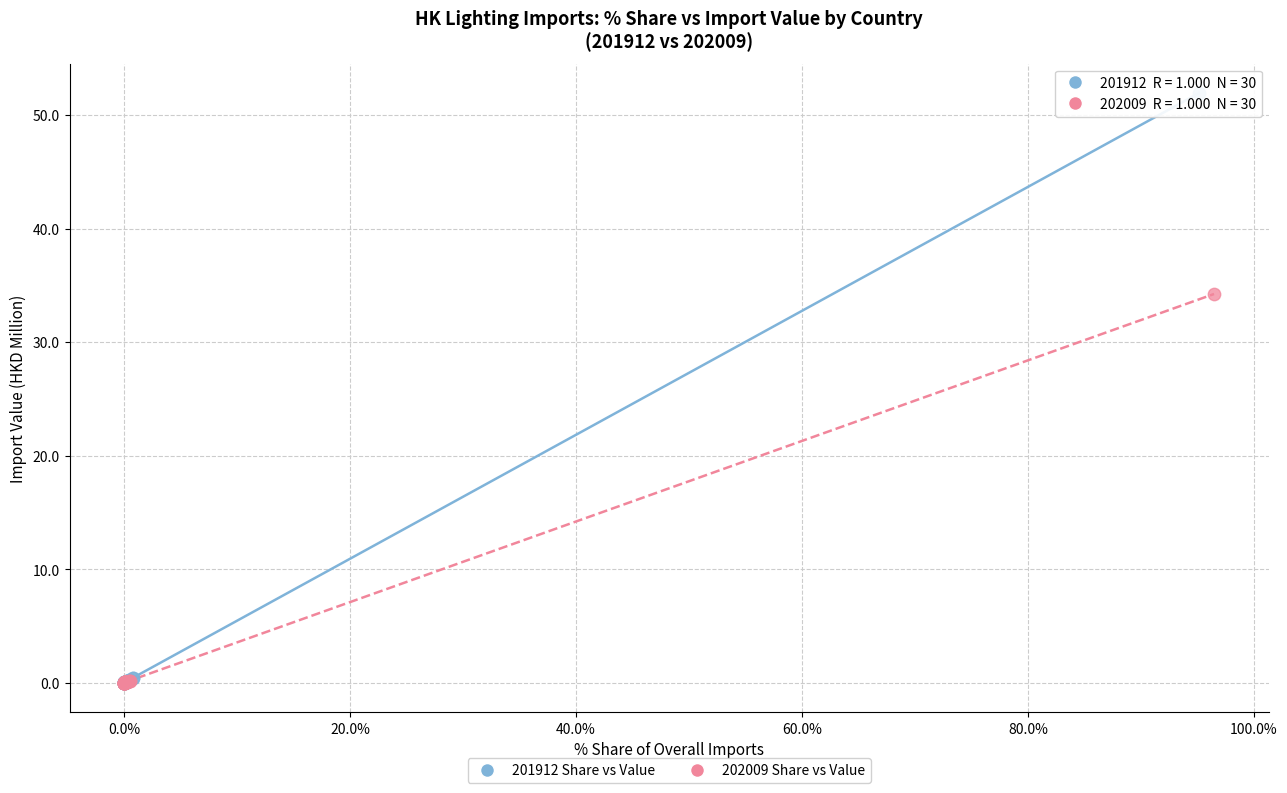

Which series contains the highest Y value?

201912 Share vs Value